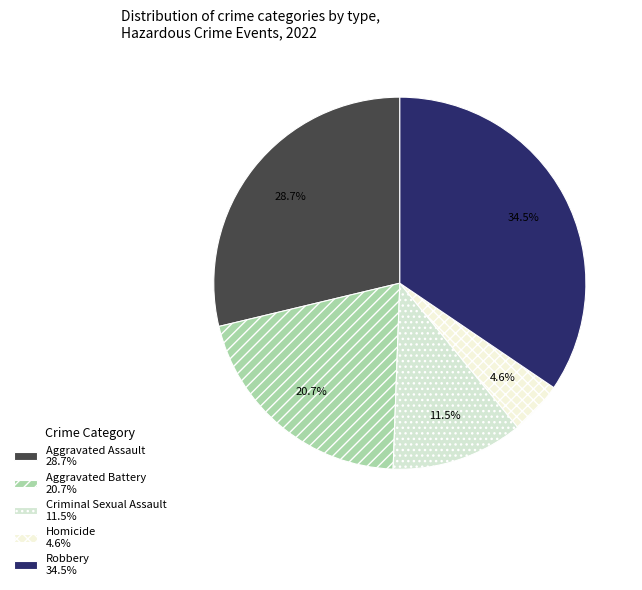

Which slice is the smallest?

Homicide